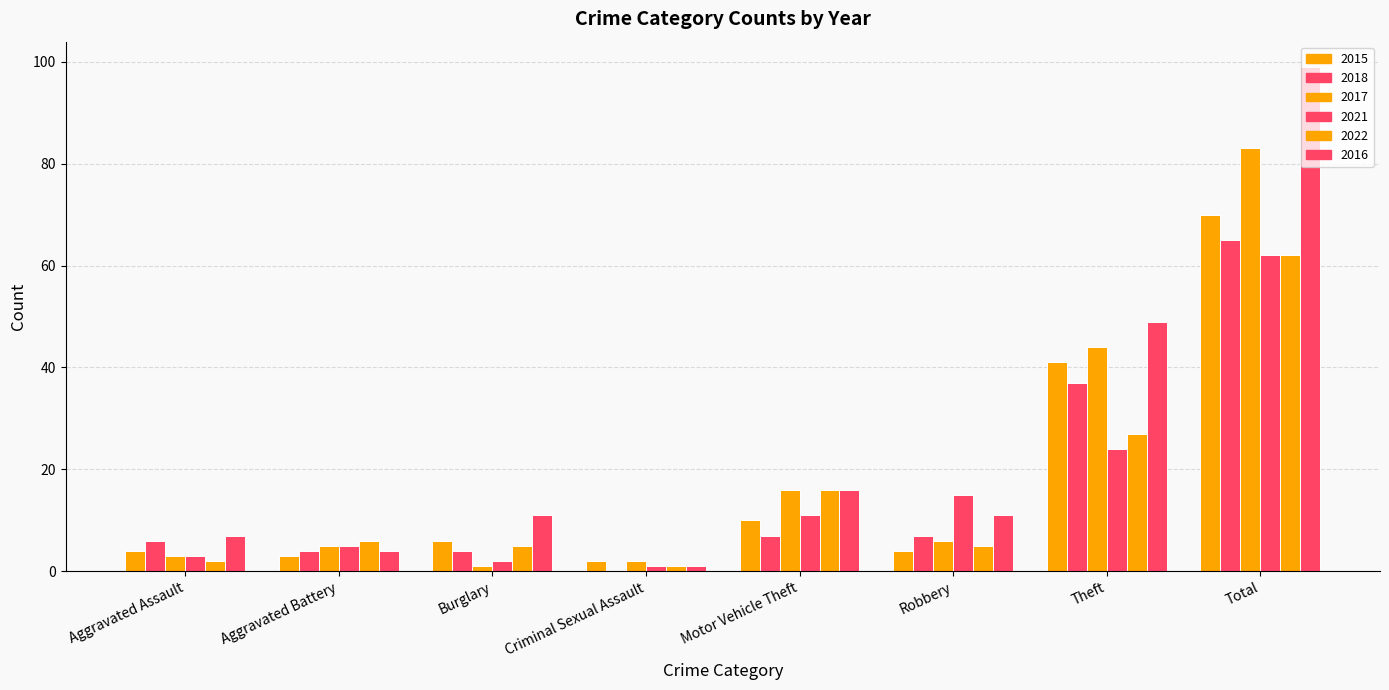

Reading left to right, transcribe all the data shown in this chart.

2015: 4	3	6	2	10	4	41	70
2018: 6	4	4	0	7	7	37	65
2017: 3	5	1	2	16	6	44	83
2021: 3	5	2	1	11	15	24	62
2022: 2	6	5	1	16	5	27	62
2016: 7	4	11	1	16	11	49	99